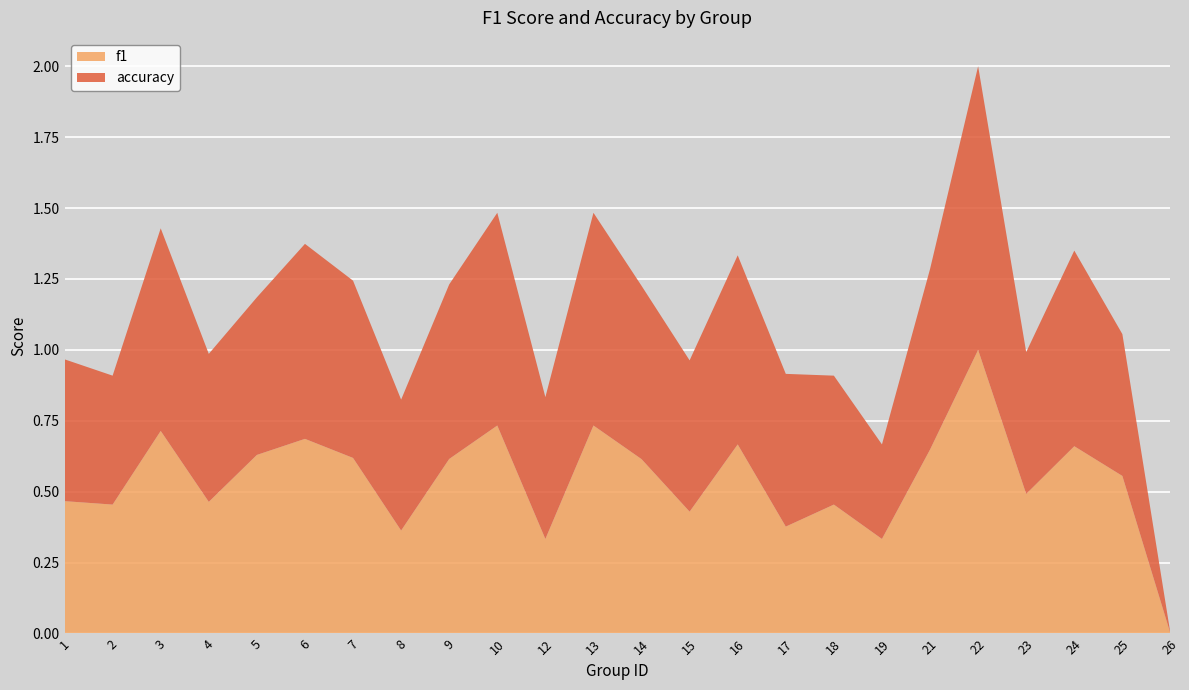

Reading right to left, transcribe all the data shown in this chart.

f1: 26=0.0	25=0.6	24=0.7	23=0.5	22=1.0	21=0.6	19=0.3	18=0.5	17=0.4	16=0.7	15=0.4	14=0.6	13=0.7	12=0.3	10=0.7	9=0.6	8=0.4	7=0.6	6=0.7	5=0.6	4=0.5	3=0.7	2=0.5	1=0.5
accuracy: 26=0.0	25=0.5	24=0.7	23=0.5	22=1.0	21=0.6	19=0.3	18=0.5	17=0.5	16=0.7	15=0.5	14=0.6	13=0.8	12=0.5	10=0.8	9=0.6	8=0.5	7=0.6	6=0.7	5=0.6	4=0.5	3=0.7	2=0.5	1=0.5